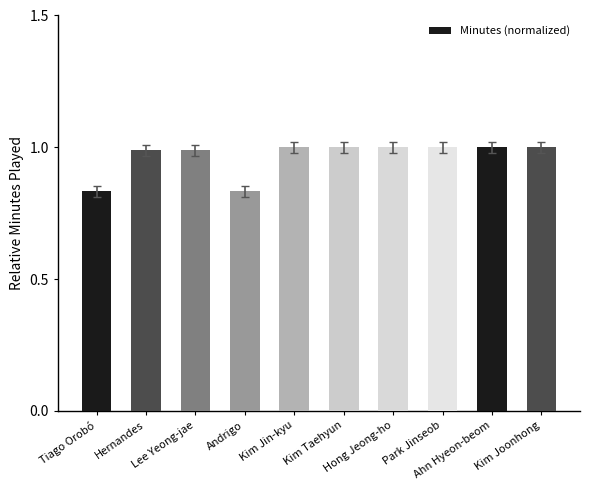

What is the value of the 5th bar from the left?

1.0